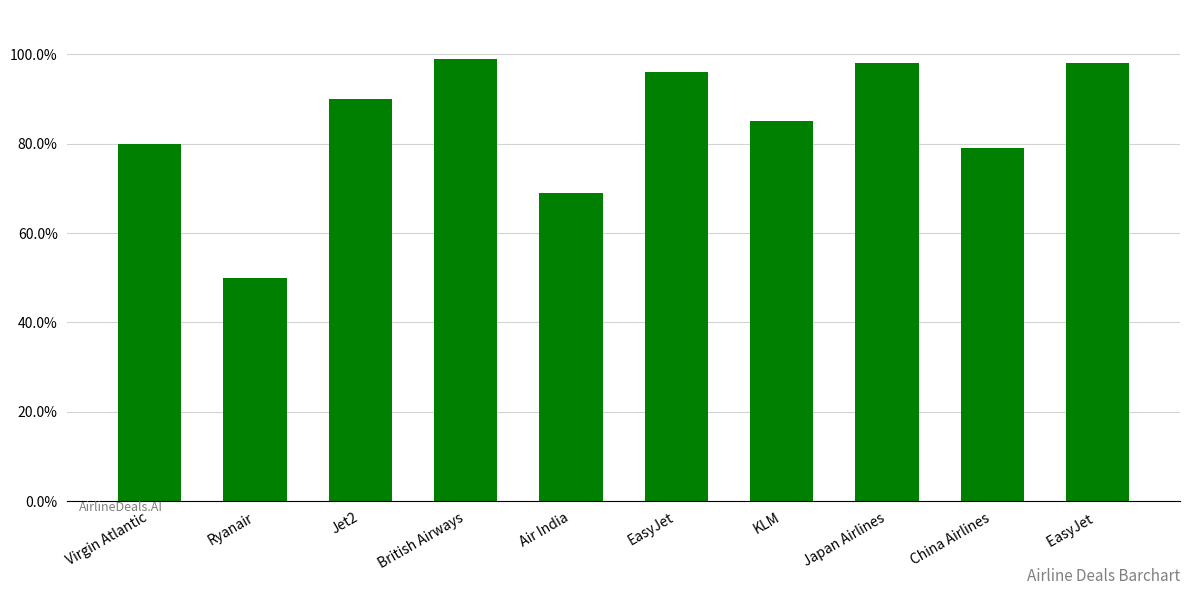

How many series are shown in this chart?

1